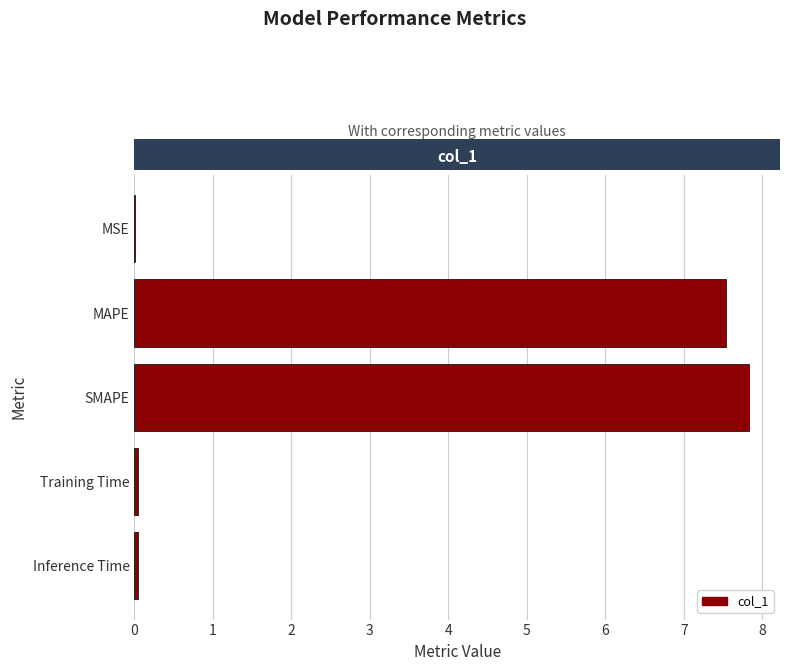

Is it true that the value at MSE is 0.0?

True